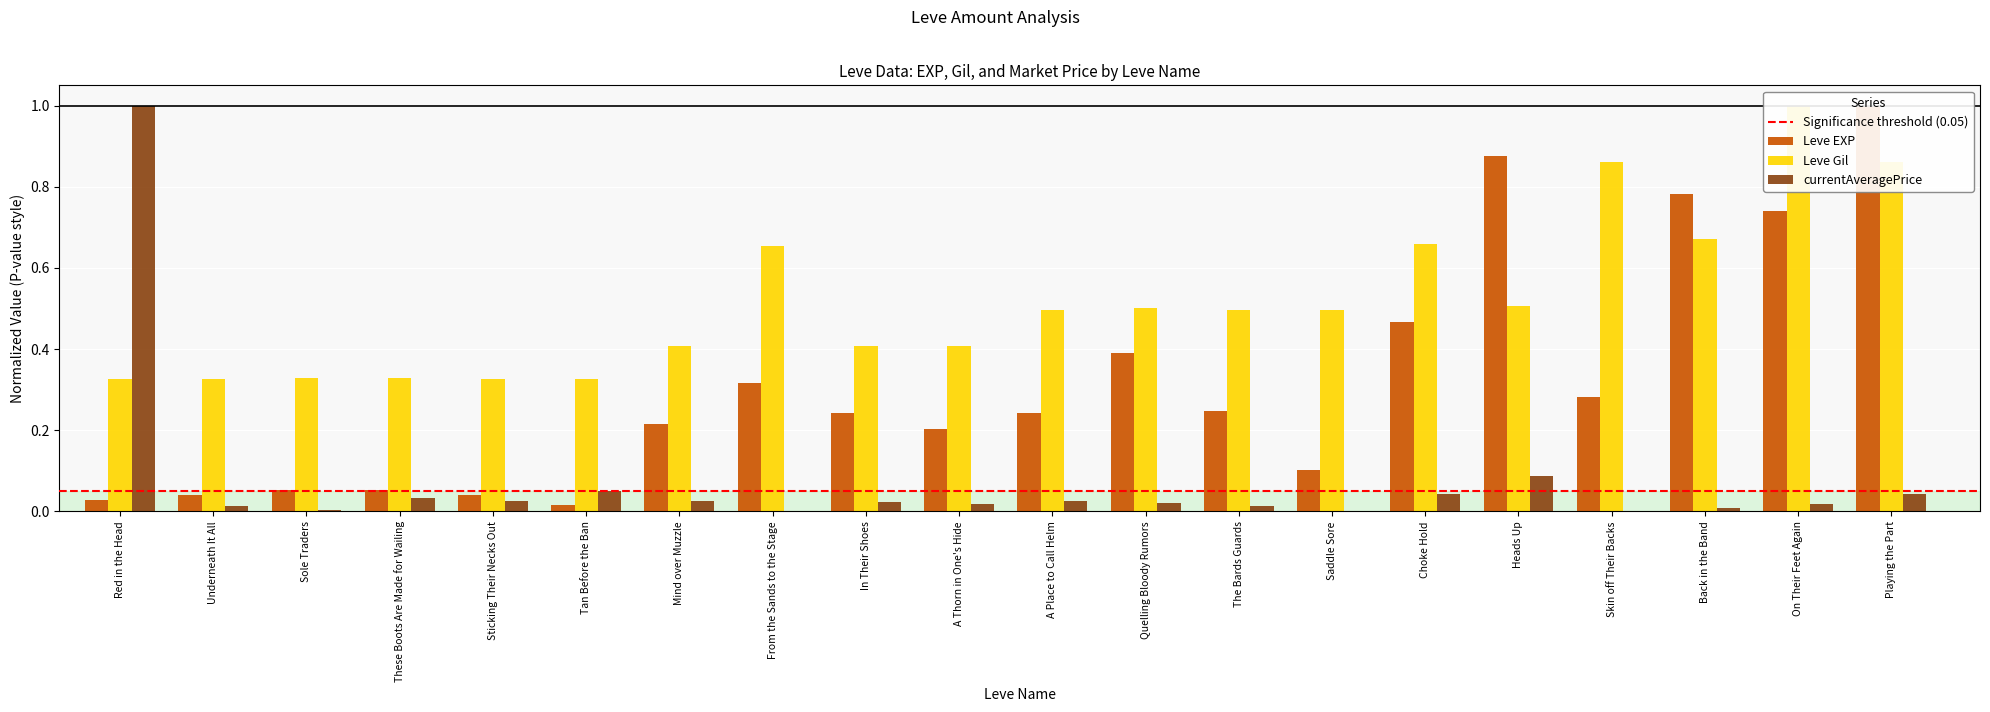

How many bars are there in each group?

3